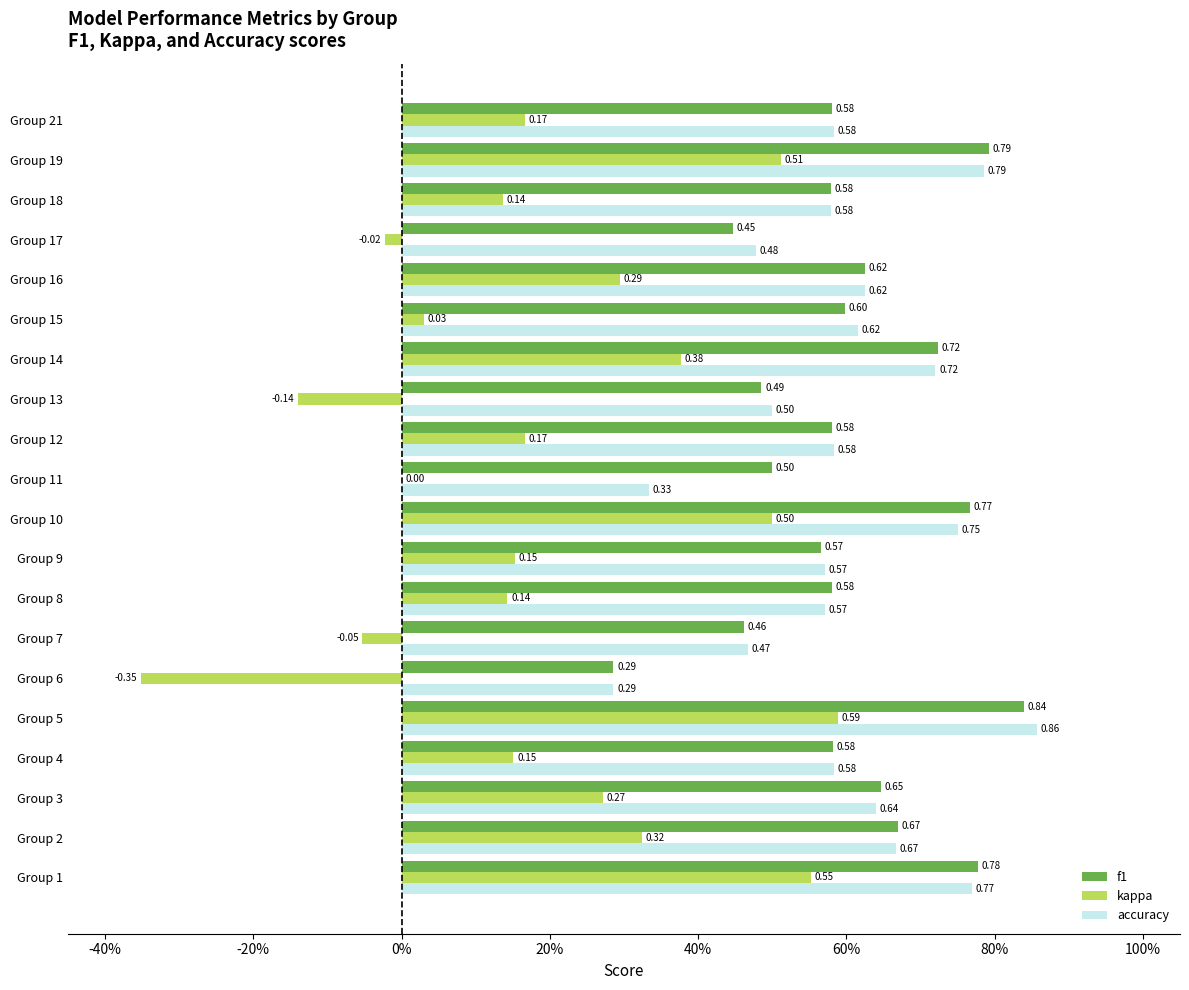

What is the average value of the accuracy series?

0.6